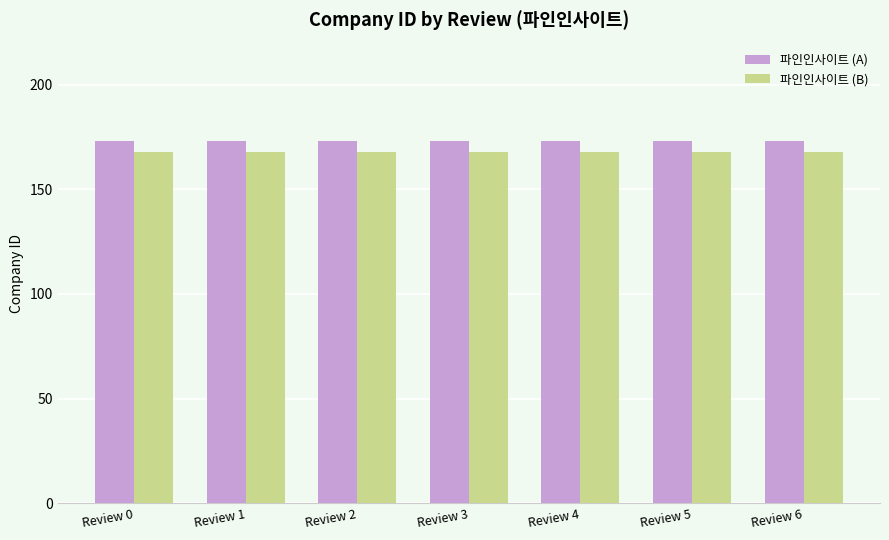

True or false: 파인인사이트 (B) has a value of 168 at Review 6.

True